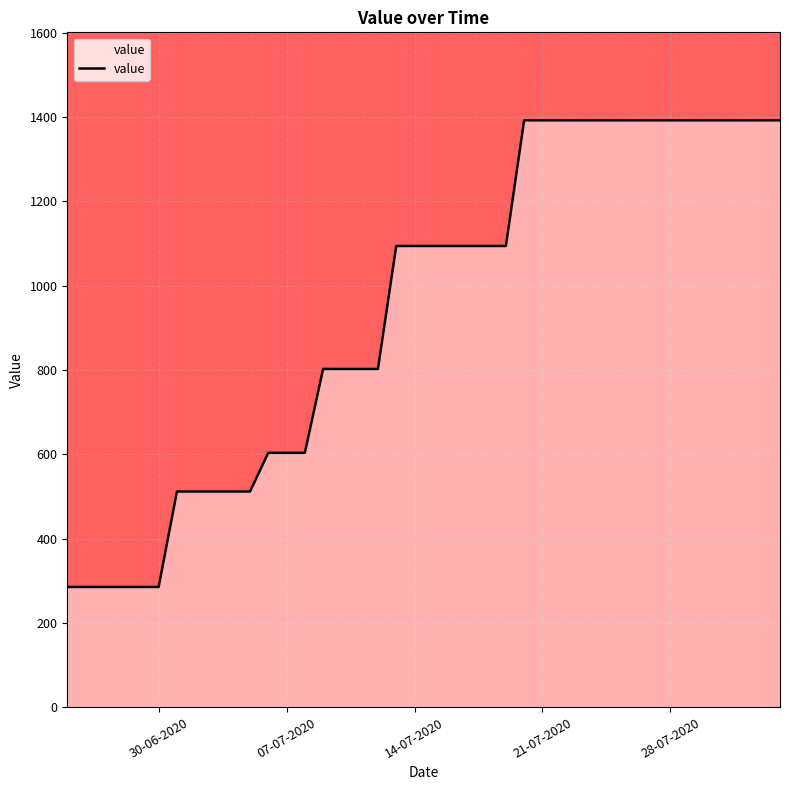

What is the difference between the maximum and minimum values?

1107.2